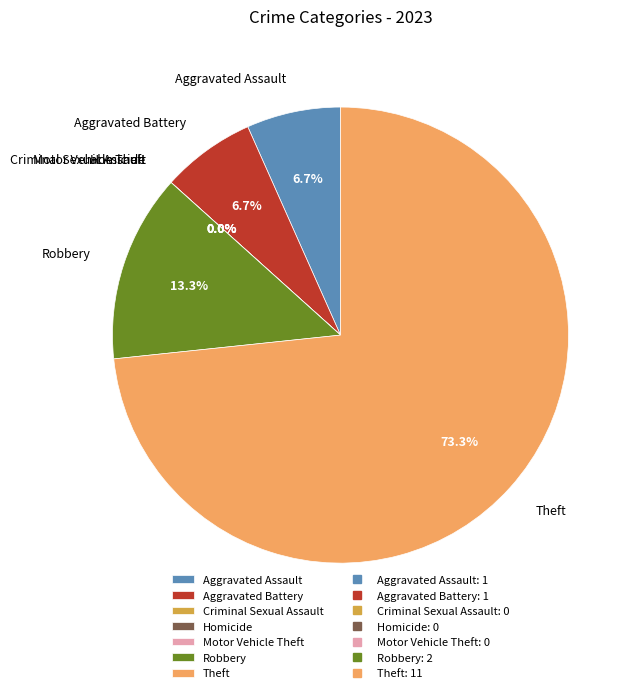

To the nearest percent, what percentage of the pie is Theft?

73%